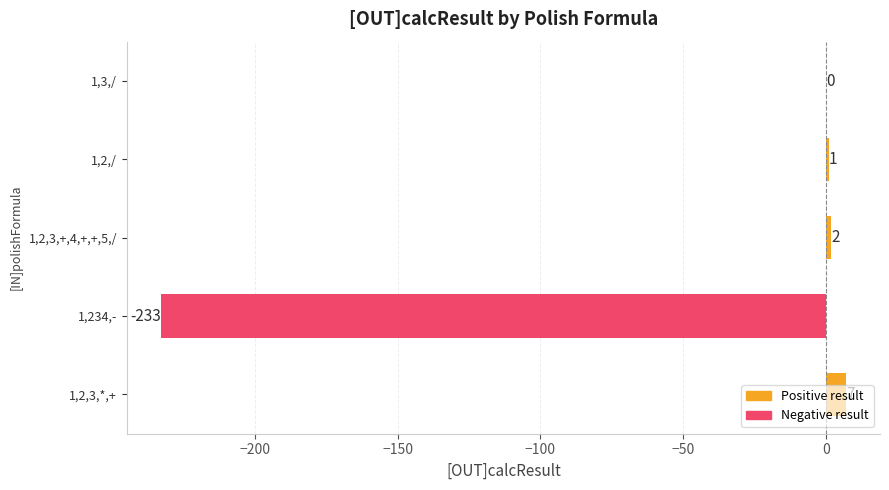

What is the average value?

-45